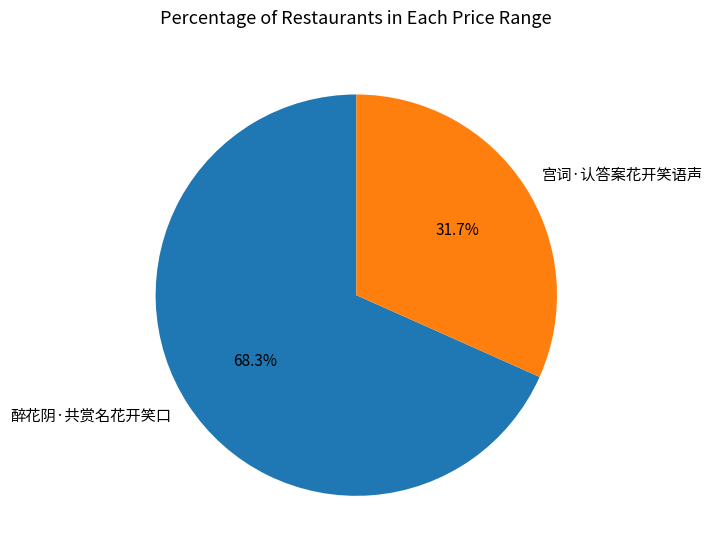

Which slice represents more than half of the pie?

醉花阴·共赏名花开笑口